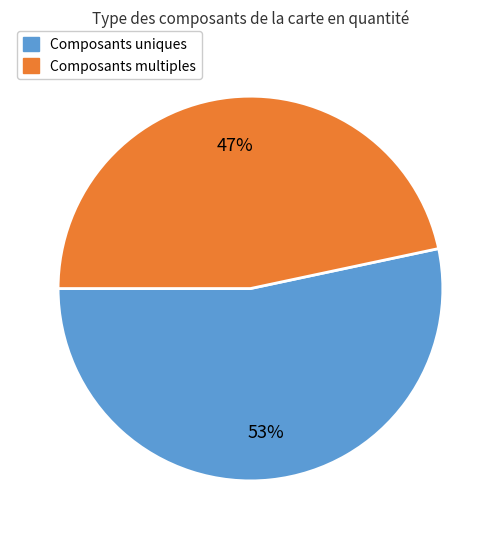

The Composants uniques slice represents 53% of the pie. True or false?

True